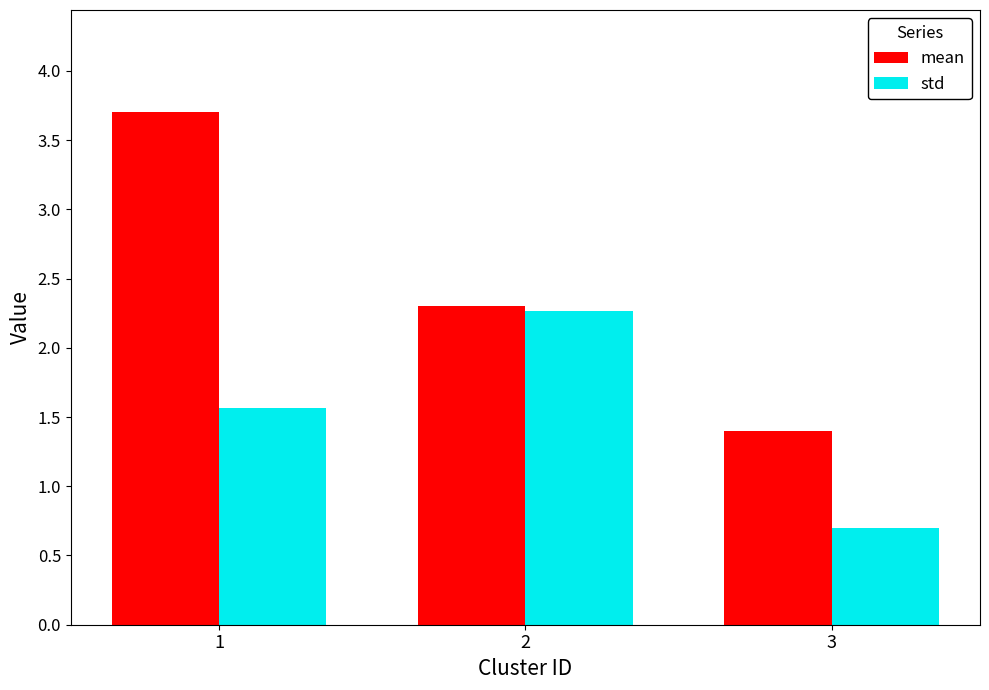

Is it true that std equals 2.3 at 2?

True